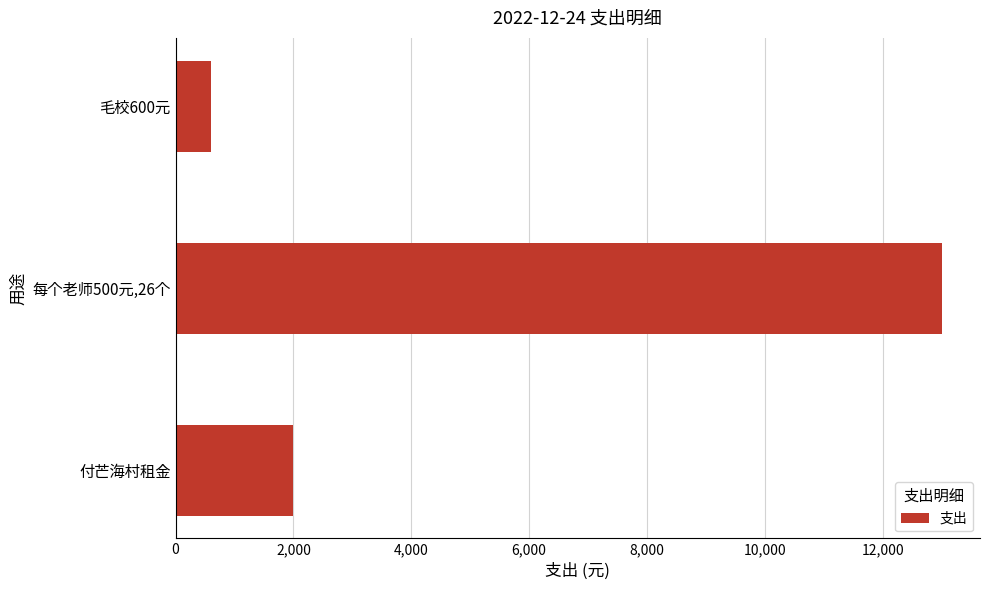

Which category has the lowest value across all series?

毛校600元